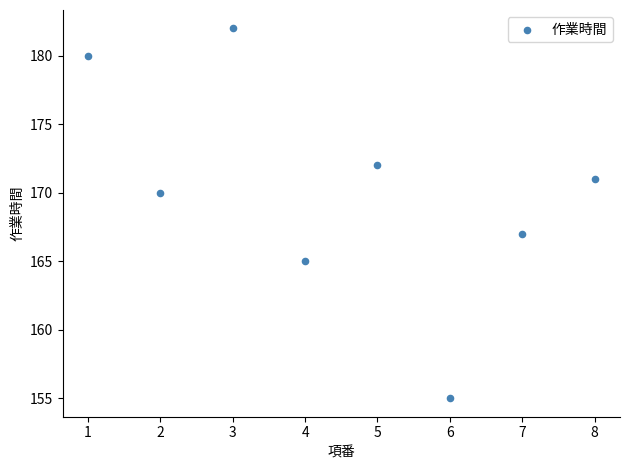

What Y value in the scatter plot is closest to 168?

167